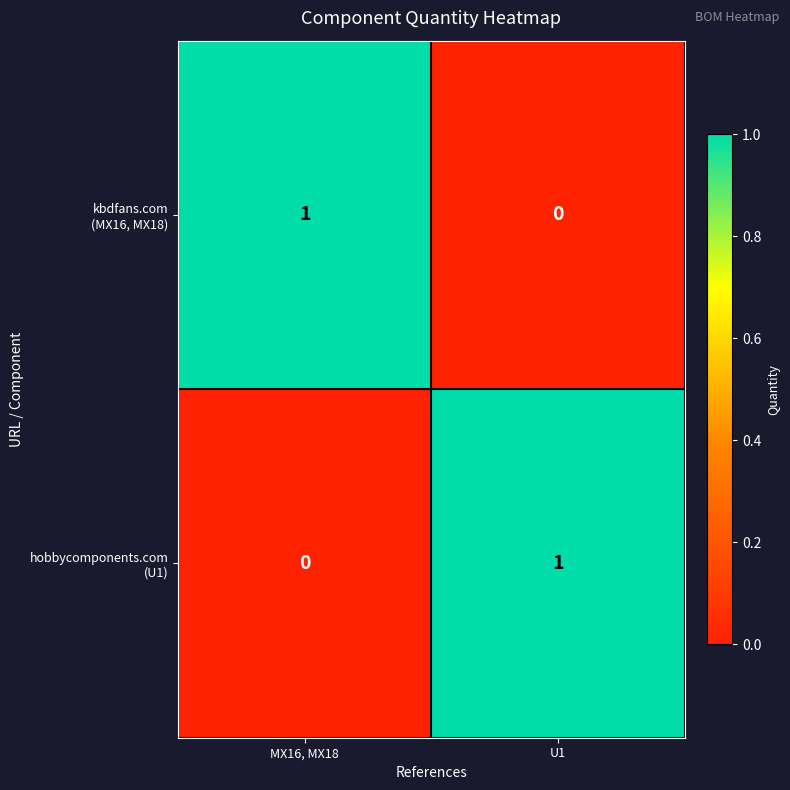

How many series are shown in this chart?

2